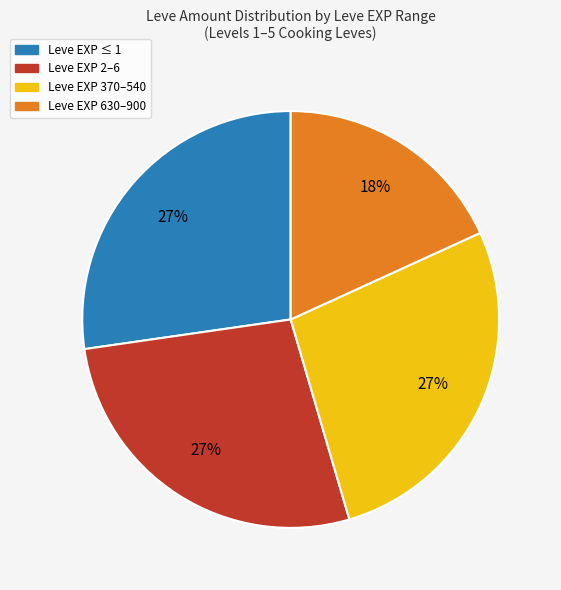

To the nearest percent, what is the difference between the largest and smallest slice percentages?

9%